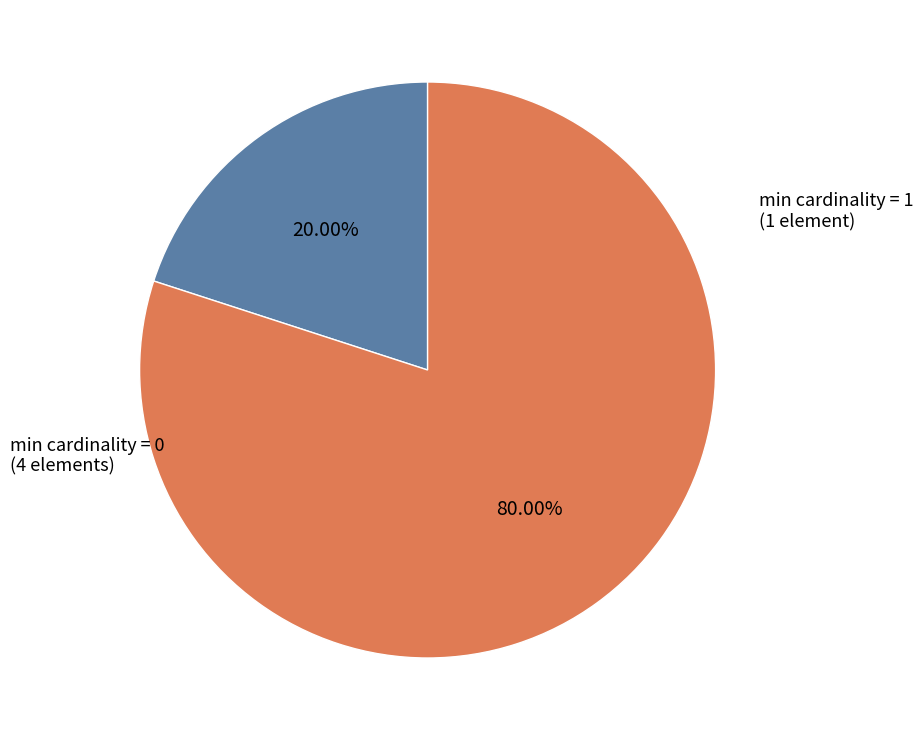

Is there any slice that represents more than half of the pie?

Yes